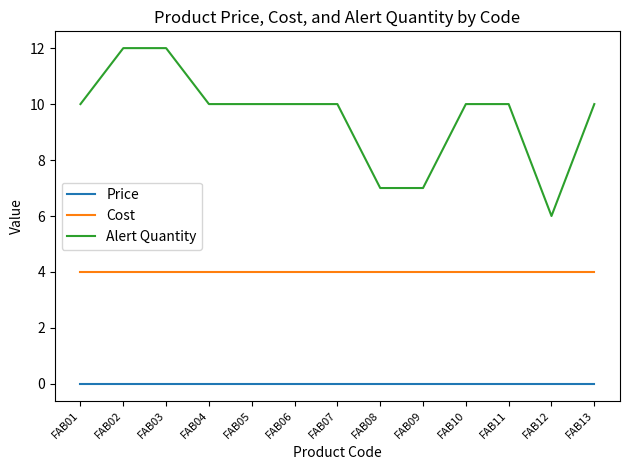

What is the average value of the Alert Quantity series?

10